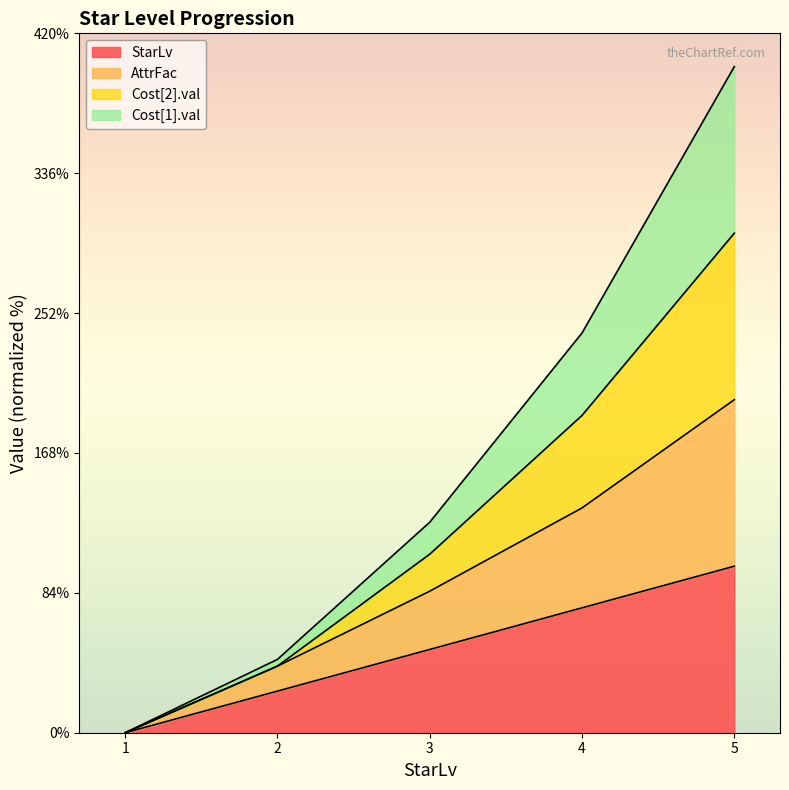

How many lines are shown in the chart?

4